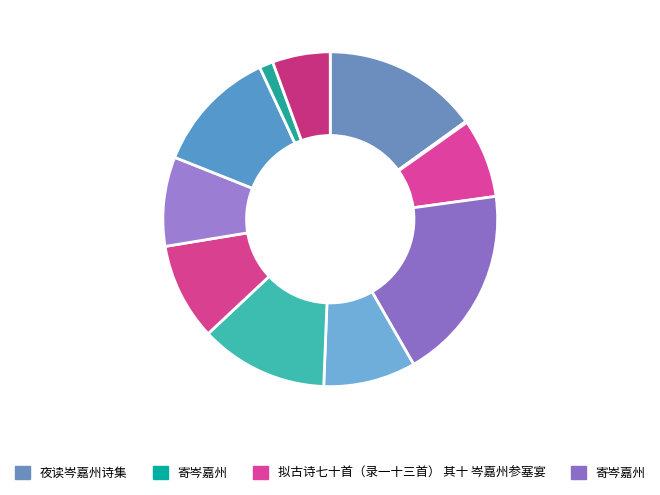

Which slice is the largest?

寄岑嘉州